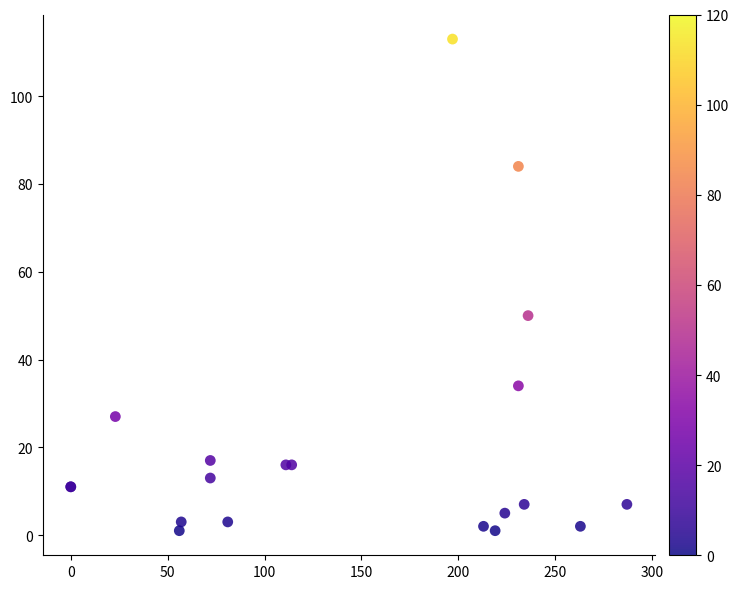

What Y value in the scatter plot is closest to 57?

50